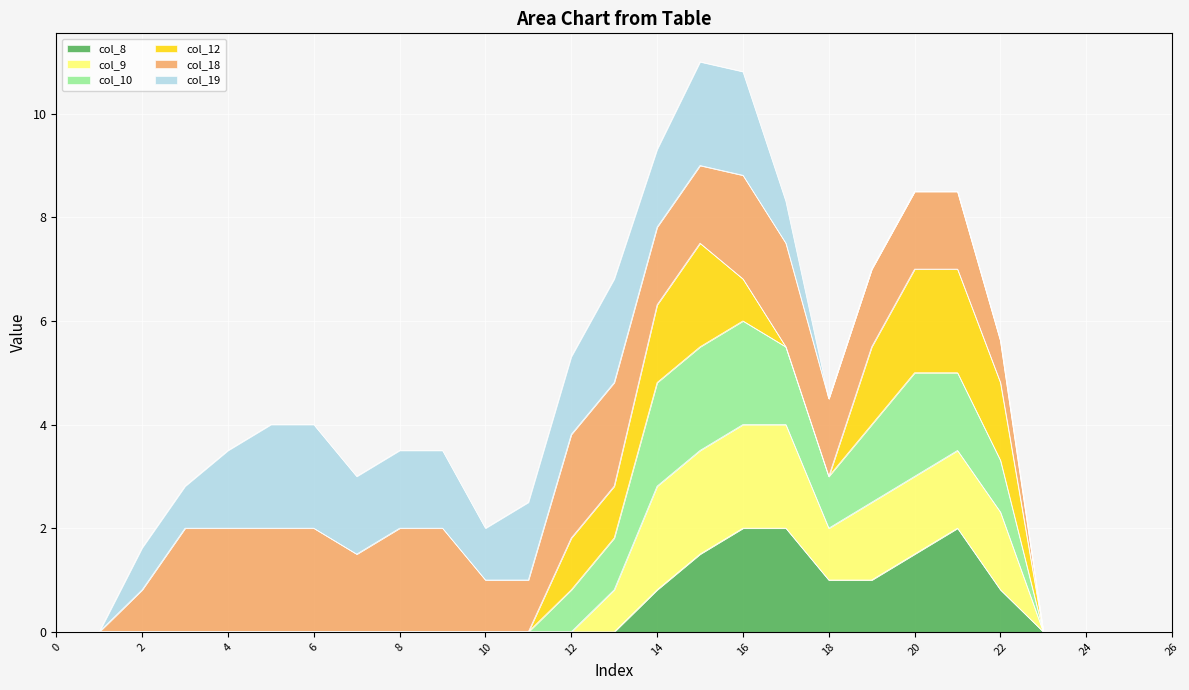

How many lines are shown in the chart?

6